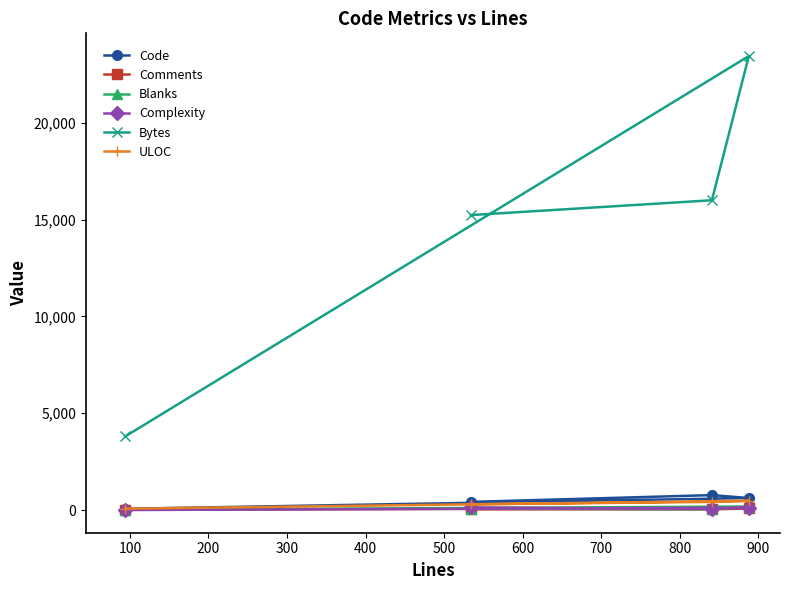

Count the number of categories in the chart.

4